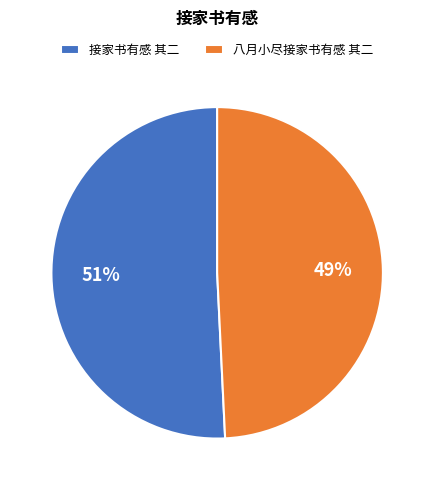

Is the sum of 接家书有感 其二 and 八月小尽接家书有感 其二 greater than half?

Yes